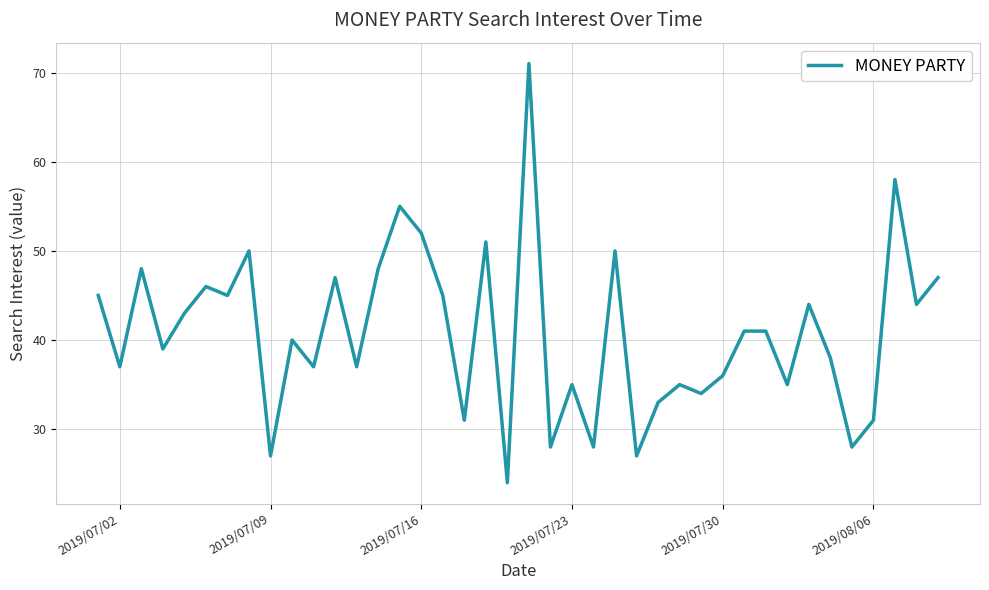

What is the difference between the maximum and minimum values?

47